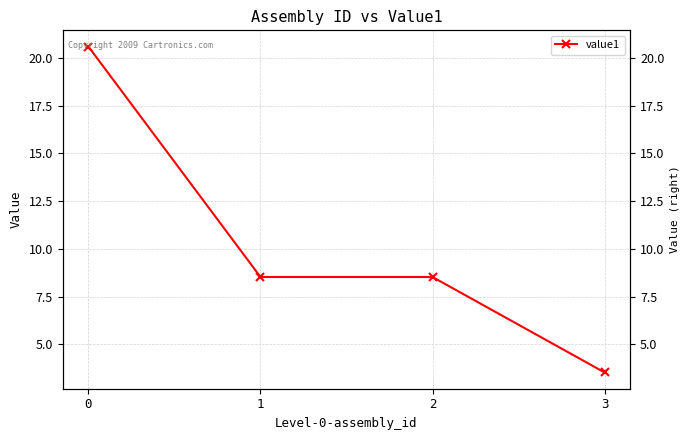

Reading left to right, what are all the values shown in this chart?

0=20.6	1=8.5	2=8.5	3=3.5